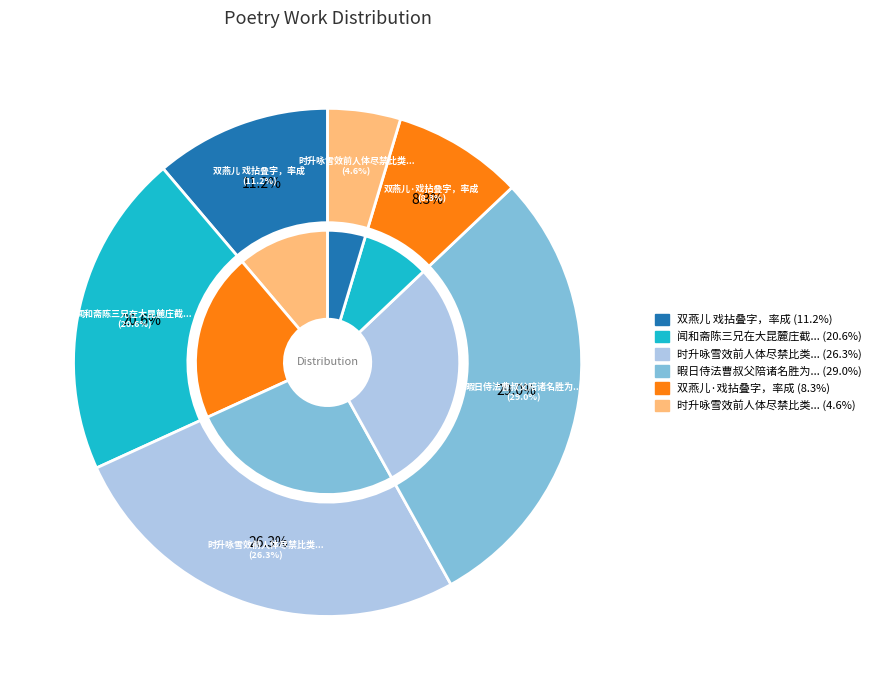

To the nearest percent, what percentage of the pie is 暇日侍法曹叔父陪诸名胜为落星之游分韵得往字率尔赋呈聊发一笑?

29%